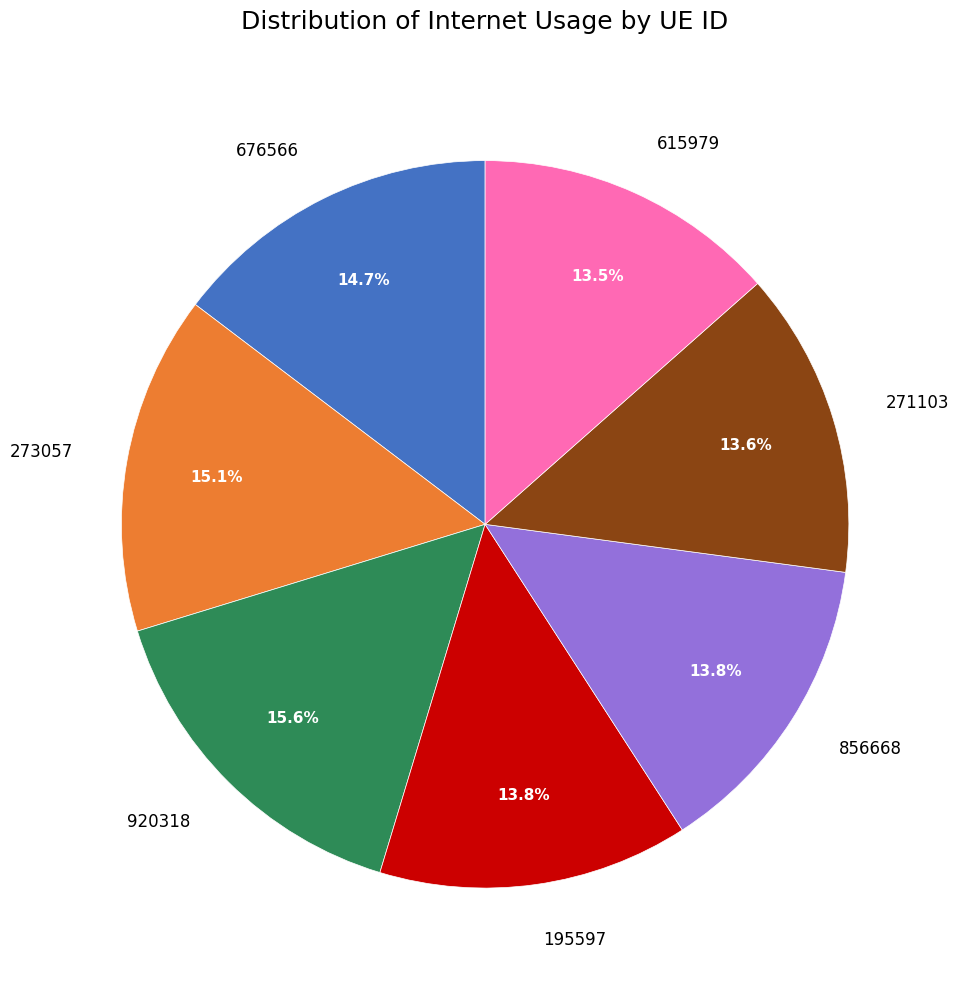

To the nearest percent, what is the combined percentage of 920318 and 195597?

29%